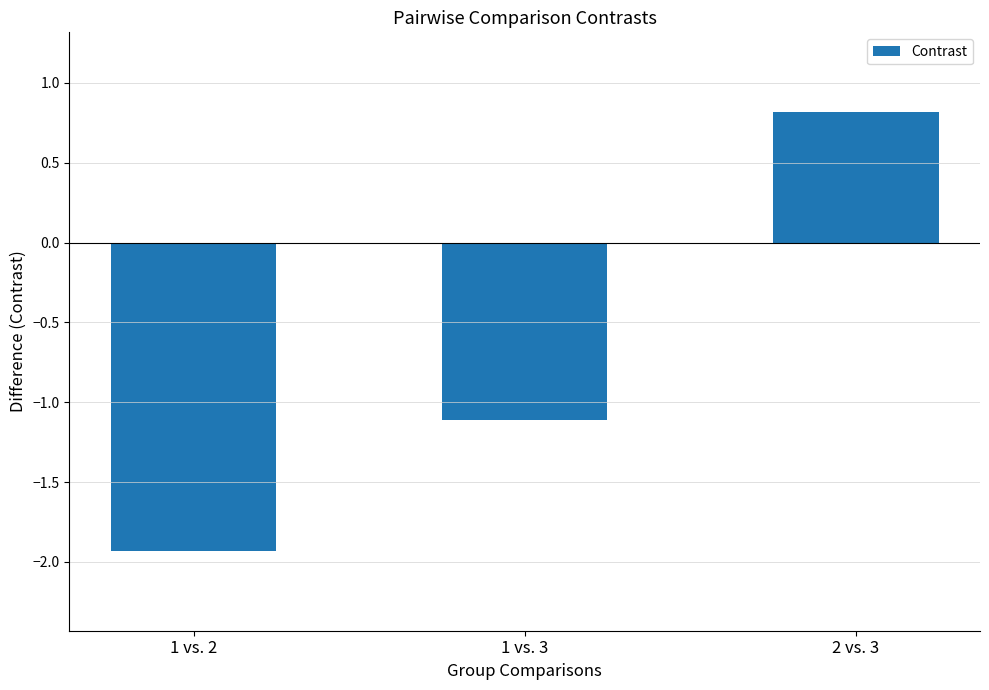

What position from the right is 1 vs. 3?

2